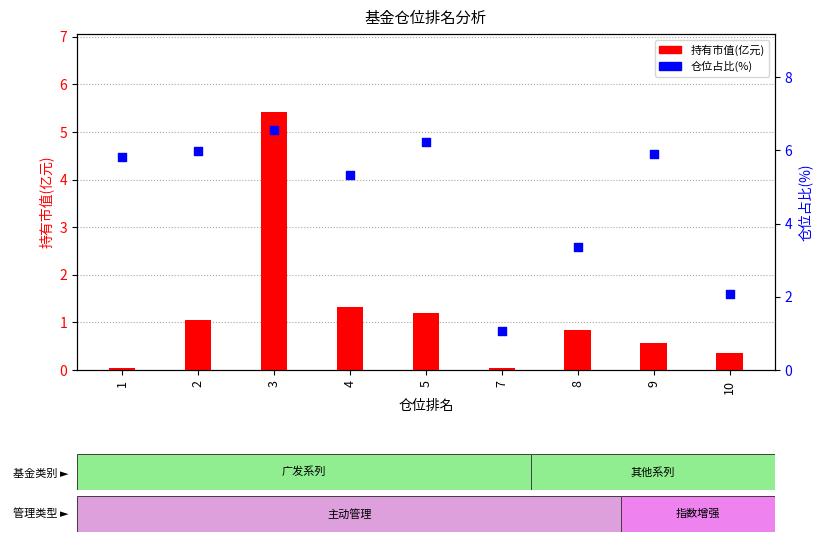

What are all the series names shown in the legend?

持有市值(亿元), 仓位占比(%)